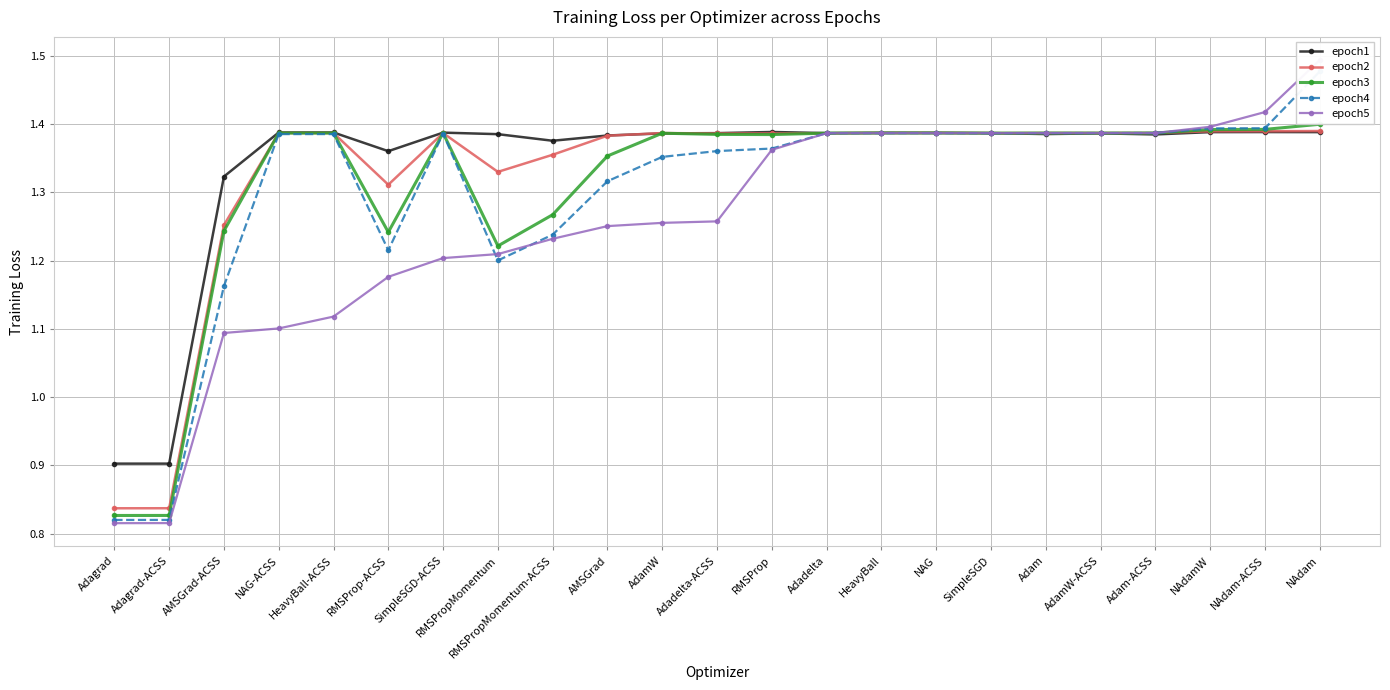

Reading right to left, what are all the values shown in this chart?

epoch1: 1.4	1.4	1.4	1.4	1.4	1.4	1.4	1.4	1.4	1.4	1.4	1.4	1.4	1.4	1.4	1.4	1.4	1.4	1.4	1.4	1.3	0.9	0.9
epoch2: 1.4	1.4	1.4	1.4	1.4	1.4	1.4	1.4	1.4	1.4	1.4	1.4	1.4	1.4	1.4	1.3	1.4	1.3	1.4	1.4	1.3	0.8	0.8
epoch3: 1.4	1.4	1.4	1.4	1.4	1.4	1.4	1.4	1.4	1.4	1.4	1.4	1.4	1.4	1.3	1.2	1.4	1.2	1.4	1.4	1.2	0.8	0.8
epoch4: 1.5	1.4	1.4	1.4	1.4	1.4	1.4	1.4	1.4	1.4	1.4	1.4	1.4	1.3	1.2	1.2	1.4	1.2	1.4	1.4	1.2	0.8	0.8
epoch5: 1.5	1.4	1.4	1.4	1.4	1.4	1.4	1.4	1.4	1.4	1.4	1.3	1.3	1.3	1.2	1.2	1.2	1.2	1.1	1.1	1.1	0.8	0.8